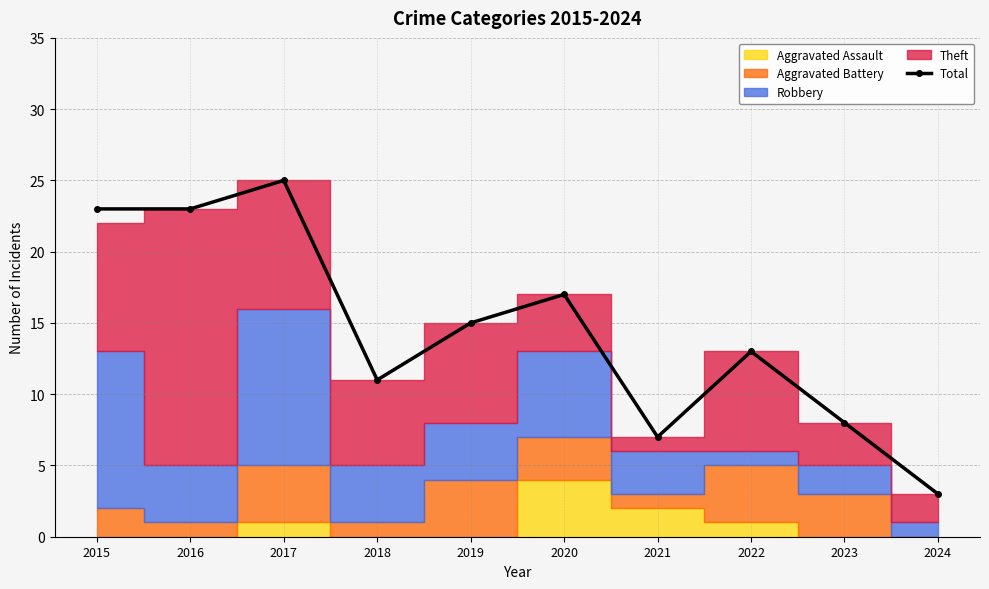

The chart shows a value of 23 at 2016. True or false?

True